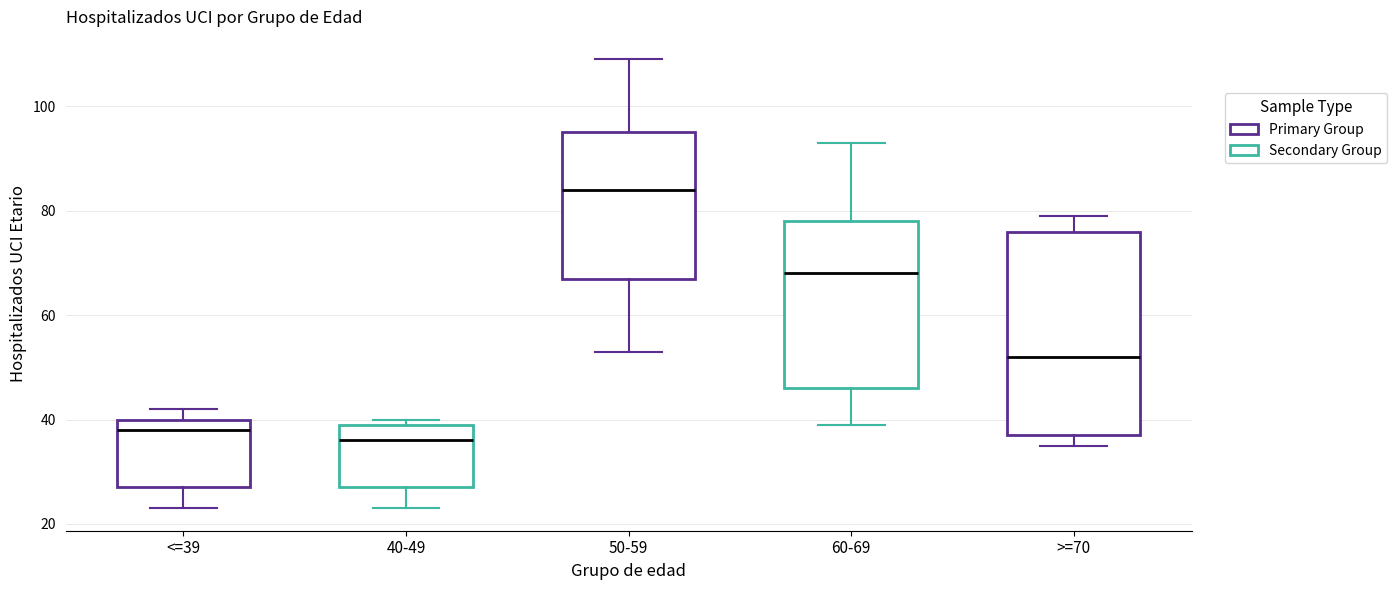

Where does the lower whisker of the box for 60-69 end on the y-axis? The values are not printed on the chart, so give them approximately, as read against the axis.

40